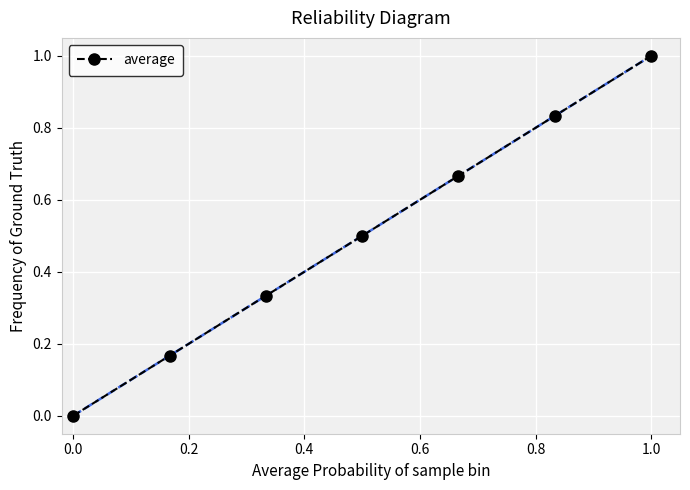

True or false: the data has more than 2 interior local peaks.

False